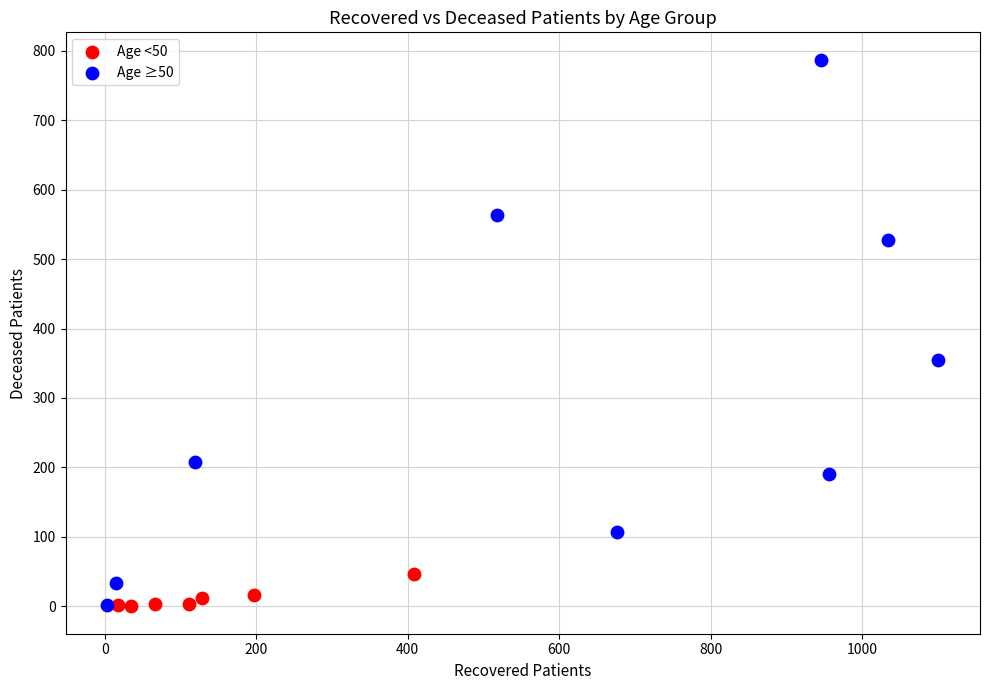

Which series has the widest spread of Y values?

Age ≥50